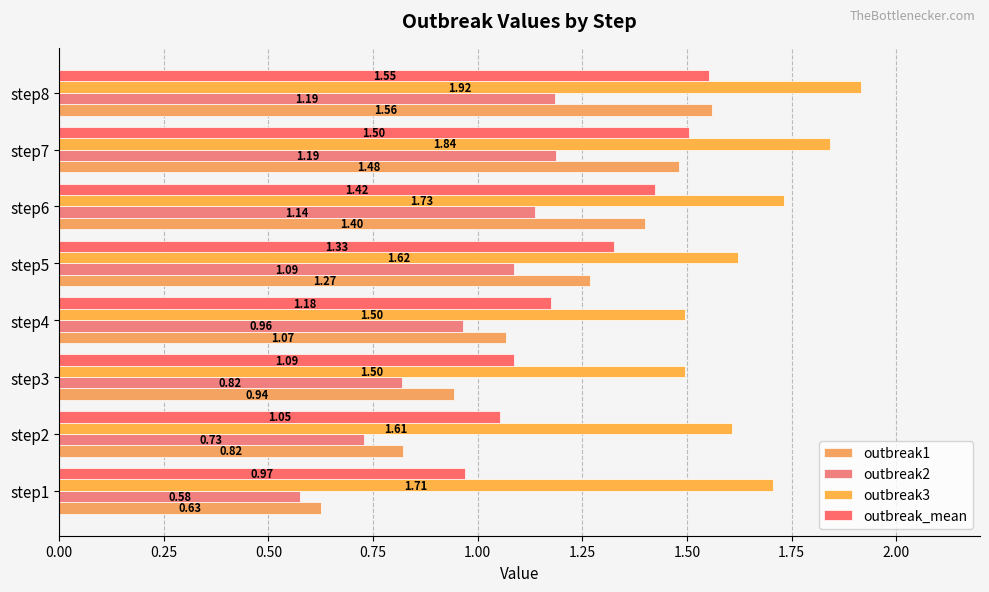

What is the label of the 2nd bar from the right?

1.50